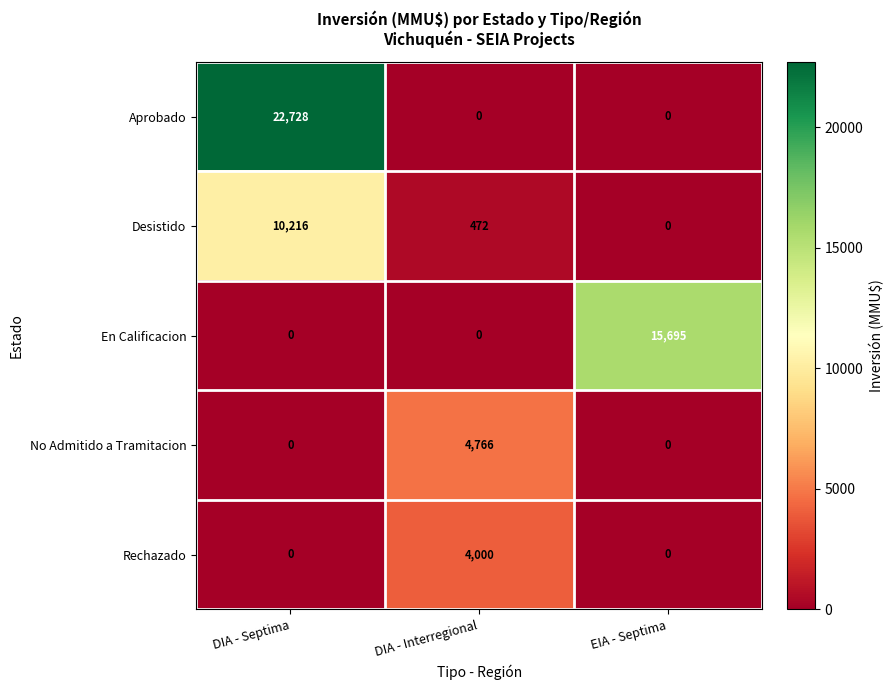

At which category is the sum across all series the highest?

DIA - Septima